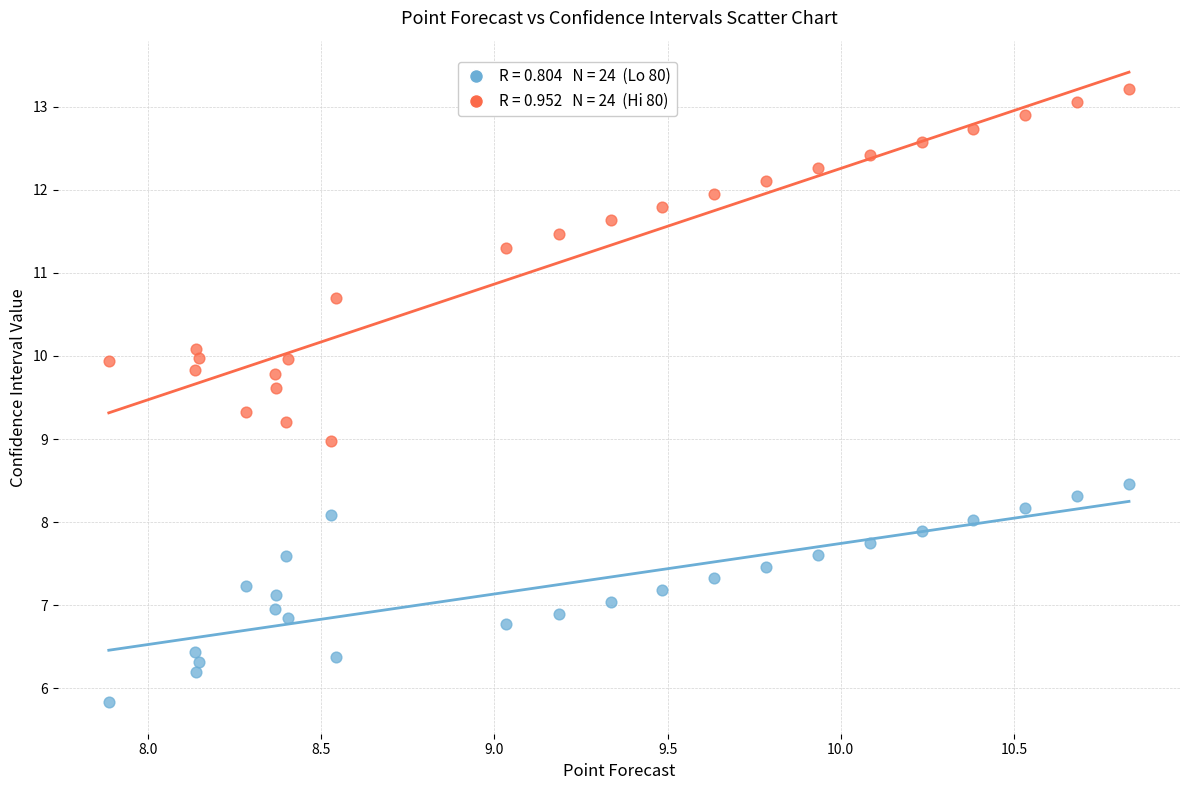

Across all data points, what is the range of X values (max minus min)?

2.9